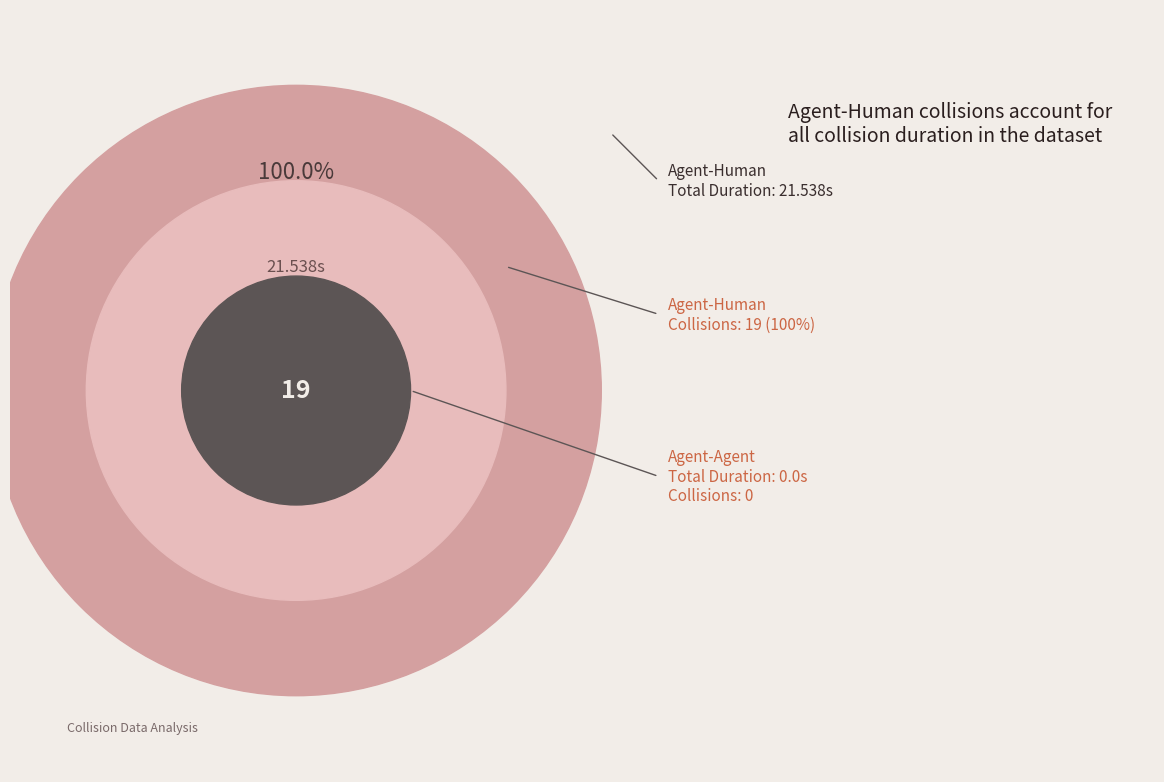

How many segments does this pie chart have?

2